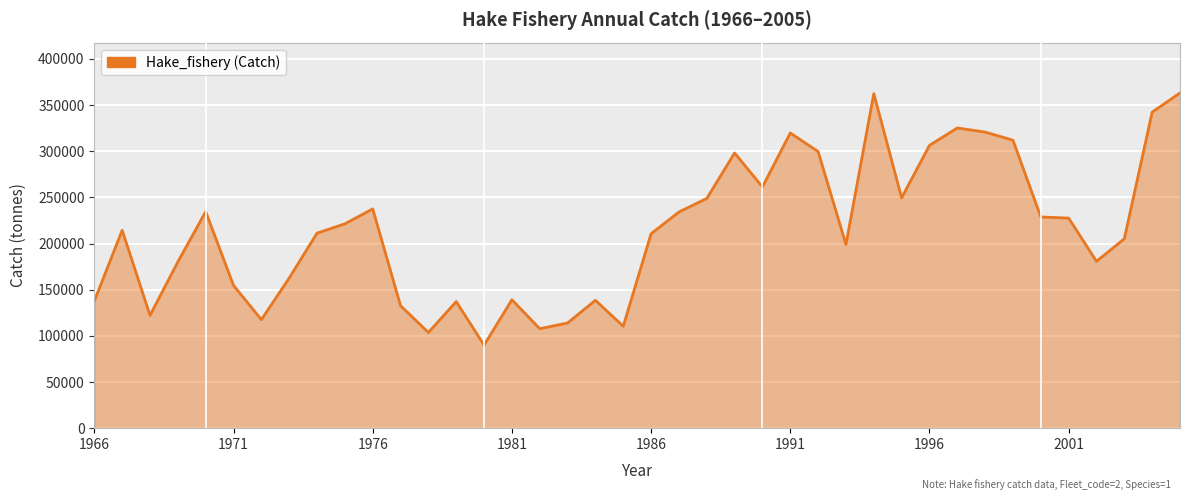

What is the difference between the maximum and minimum values?

273204.7